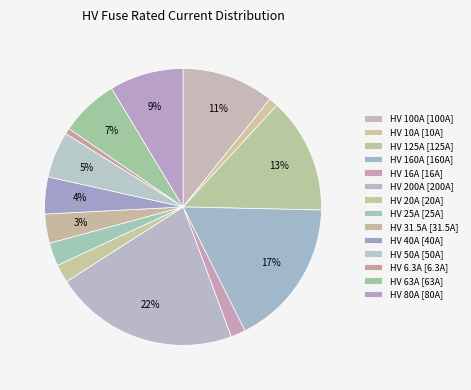

To the nearest percent, what is the difference between the HV 160A and HV 20A slice percentages?

15%